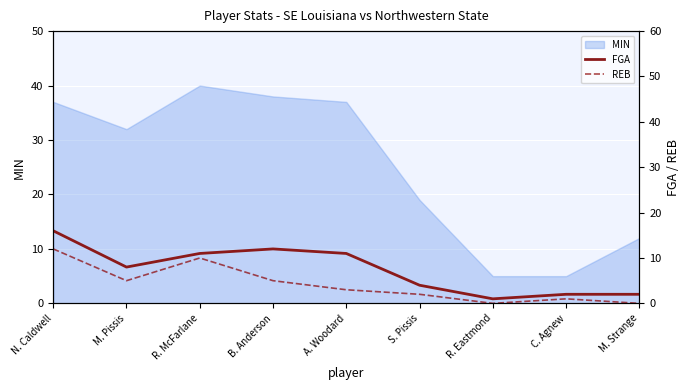

Where is the first local minimum for FGA?

M. Pissis